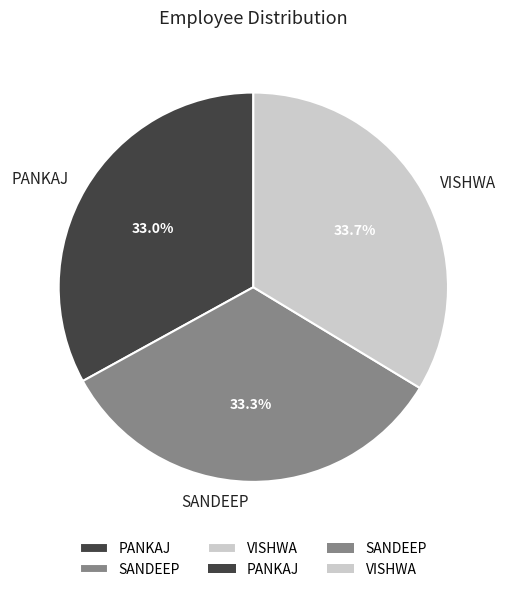

Does any single category account for the majority?

No